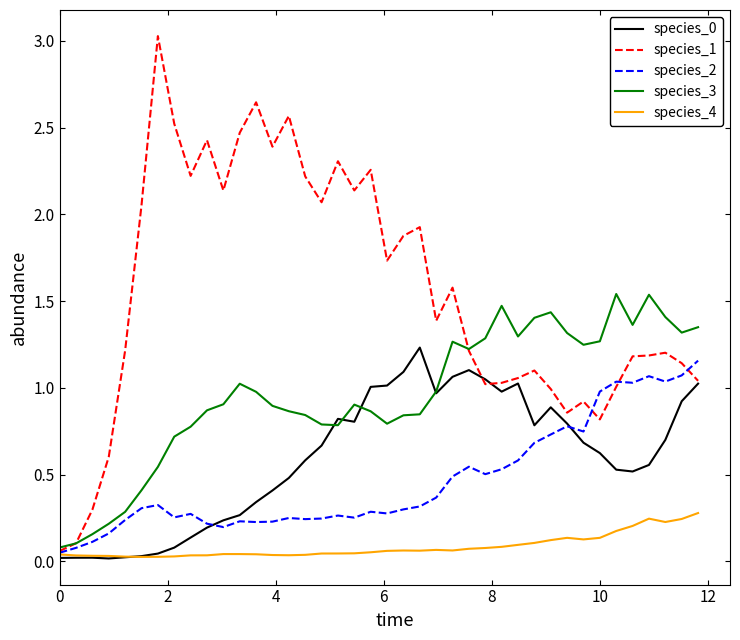

What is the maximum value for species_1?

3.0